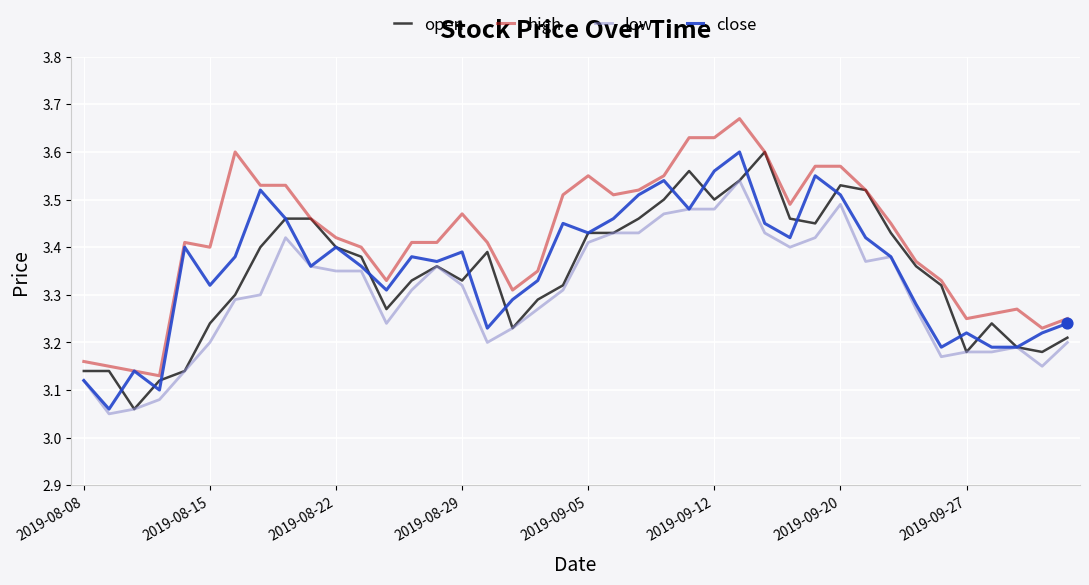

What are all the series names shown in the legend?

open, high, low, close